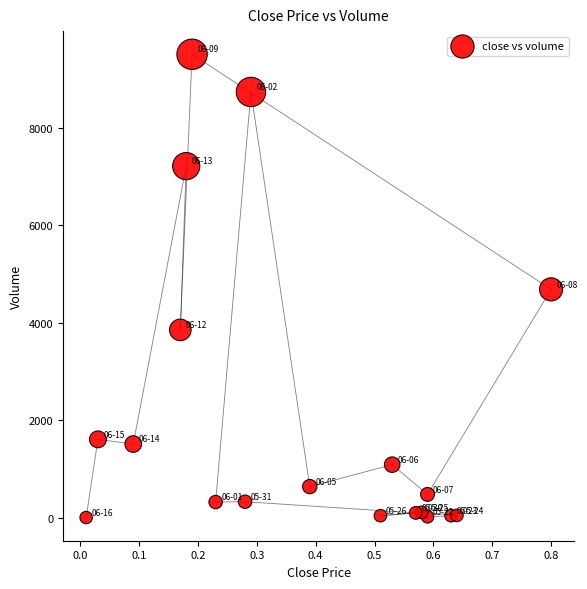

What is the range of Y values (max minus min)?

9503